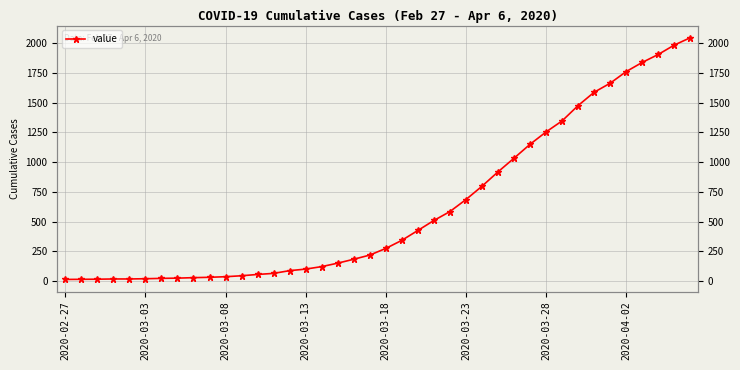

Count the number of categories in the chart.

40